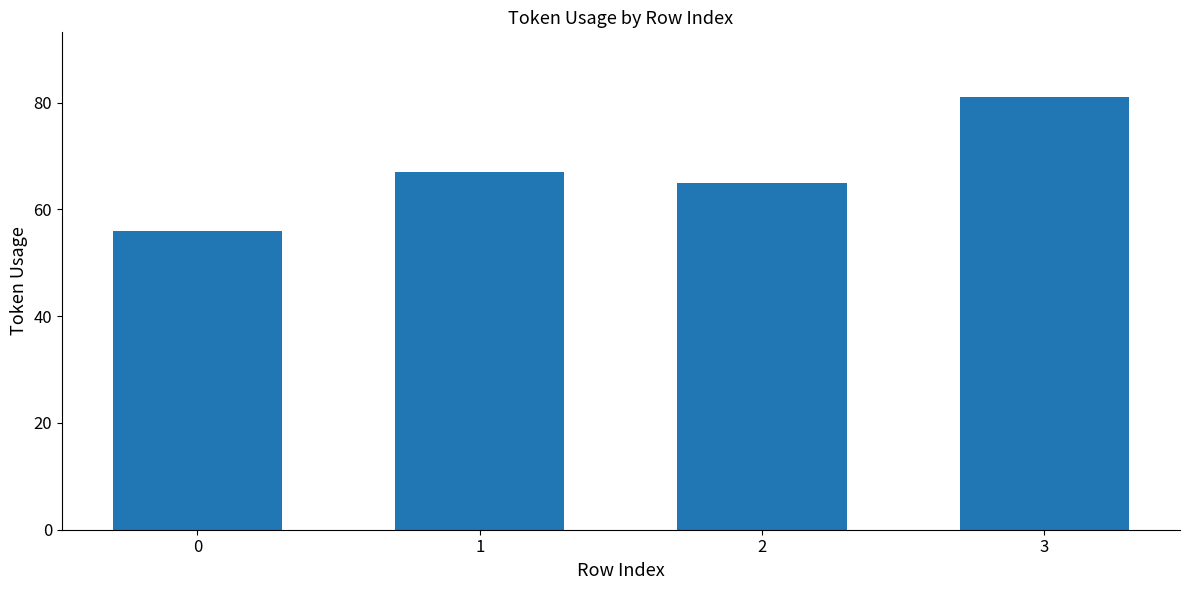

What is the change in value from 0 to 1?

+11